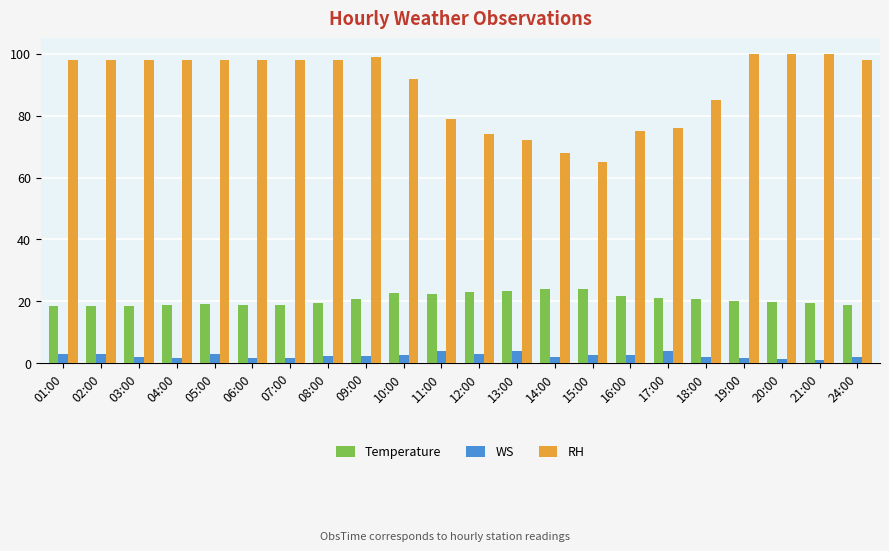

What is the minimum value for Temperature?

18.3